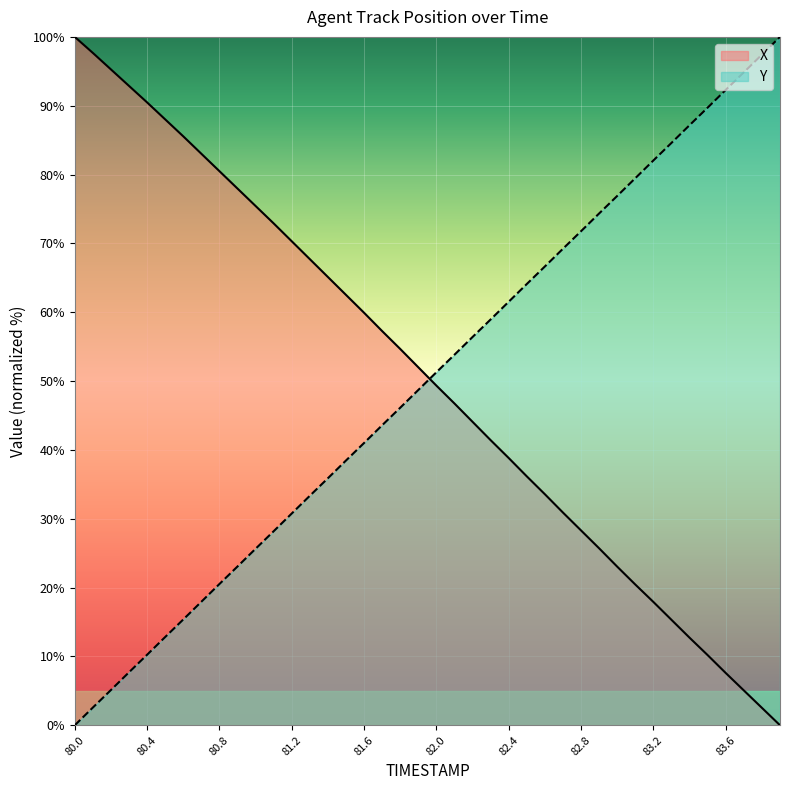

List the series in order of their overall mean, highest first.

X, Y